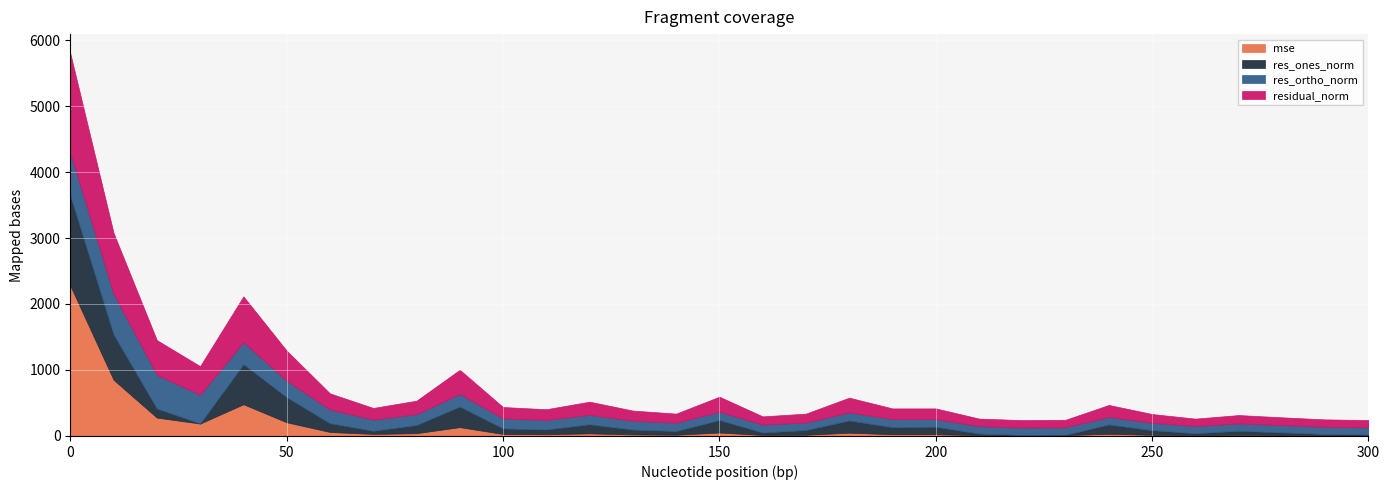

List the labels in order of mse value, largest first.

0, 10, 40, 20, 50, 30, 90, 60, 150, 180, 80, 120, 240, 70, 100, 190, 200, 110, 130, 140, 170, 250, 270, 160, 280, 210, 230, 220, 260, 290, 300